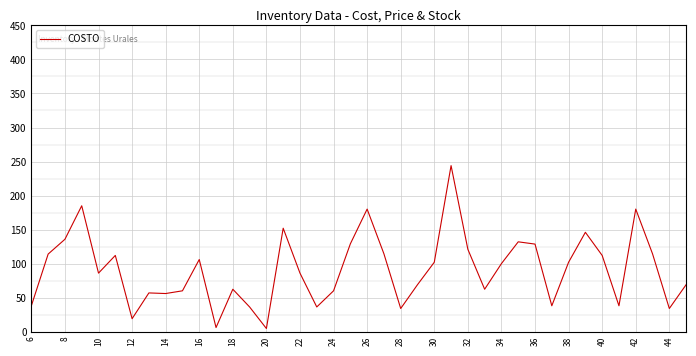

What is the difference between the maximum and minimum values?

239.4